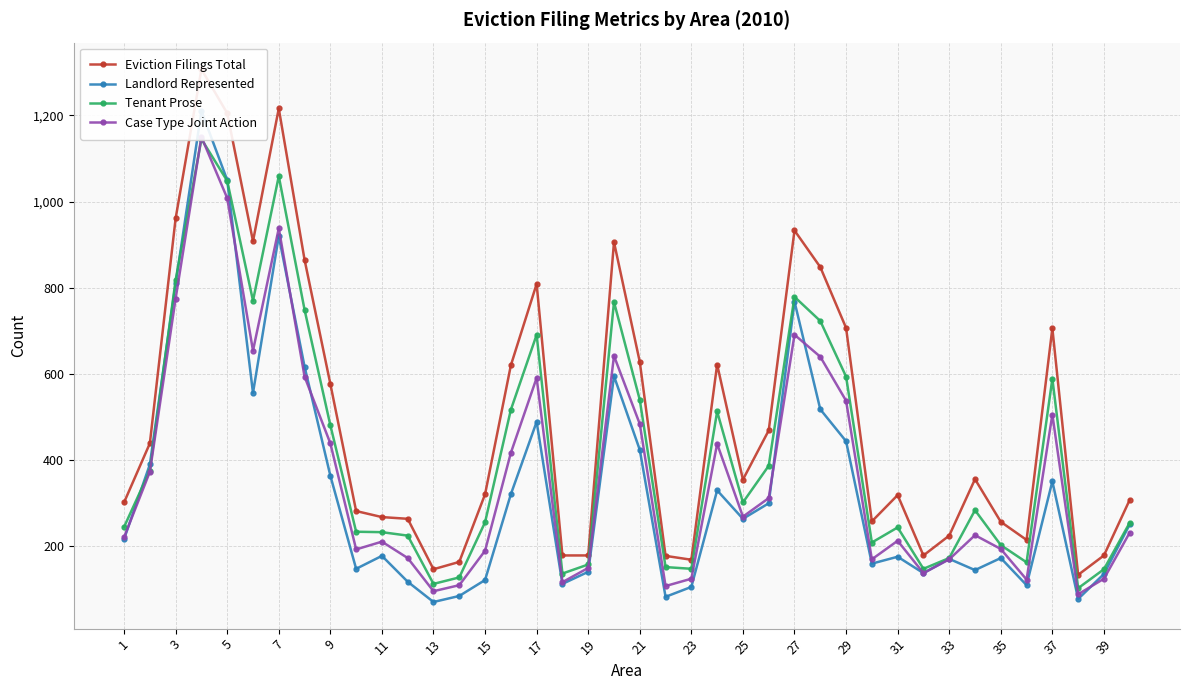

What is the average value of the Case Type Joint Action series?

371